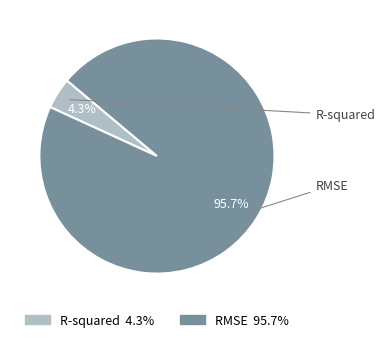

What is the largest slice in the pie chart?

RMSE